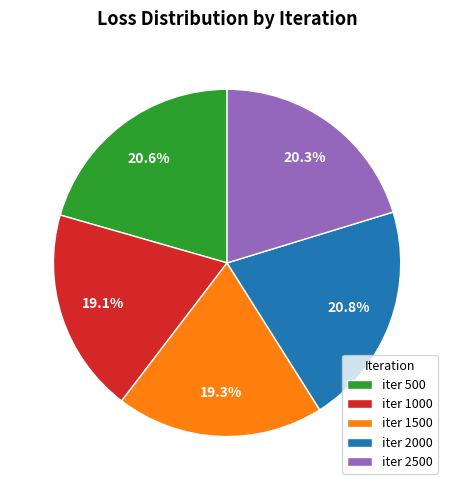

To the nearest percent, what is the difference between the largest and smallest slice percentages?

2%